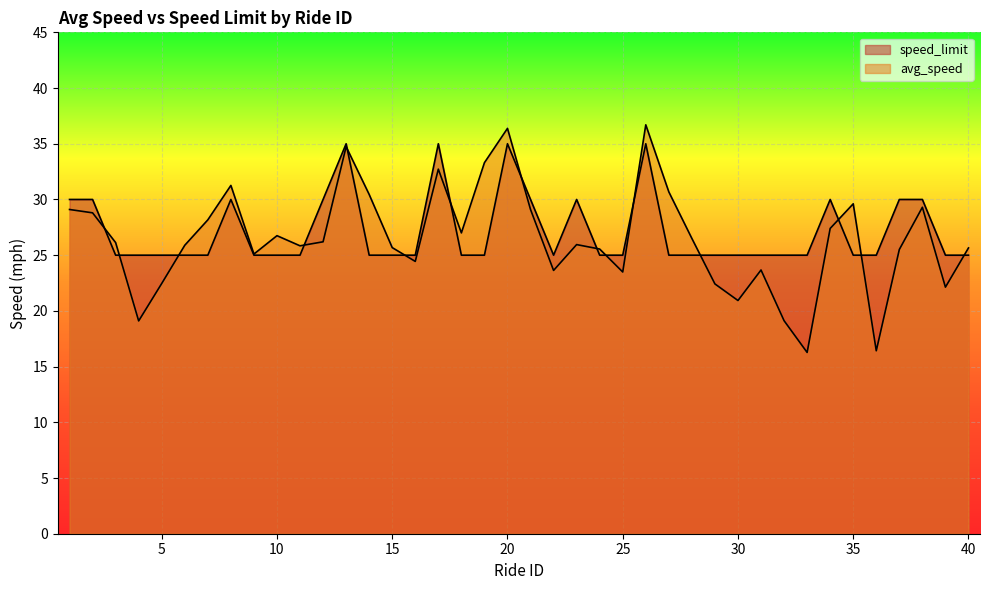

What is the difference between the maximum and second lowest values in the speed_limit series?

10.0